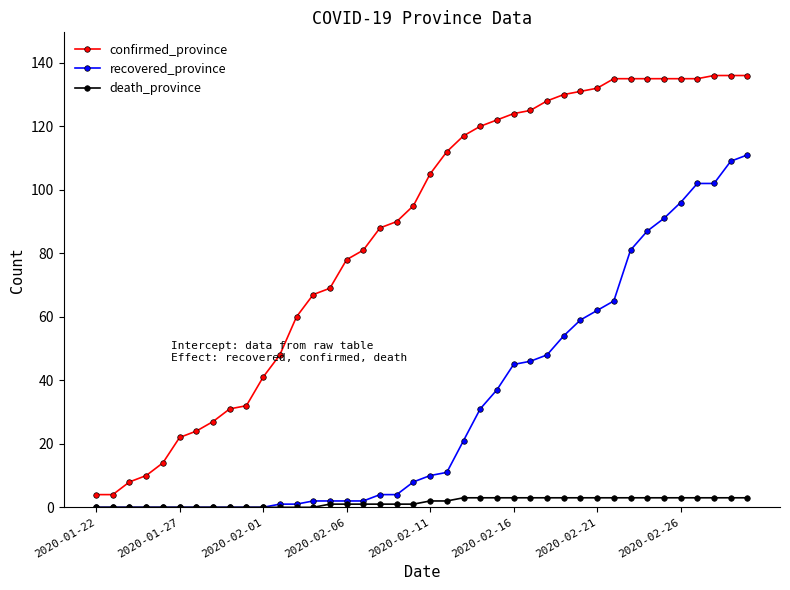

At how many categories does at least one series exceed 96?

20